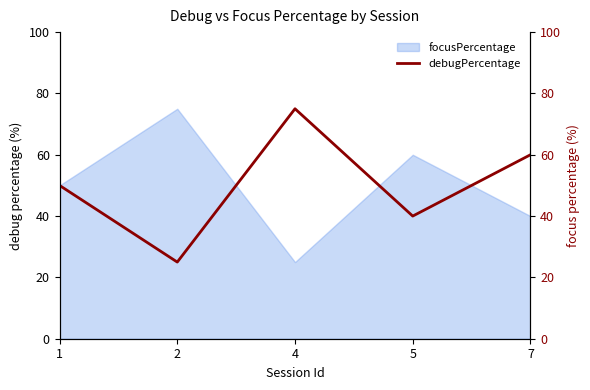

What is the ratio of the value at 7 to the value at 2?

2.4